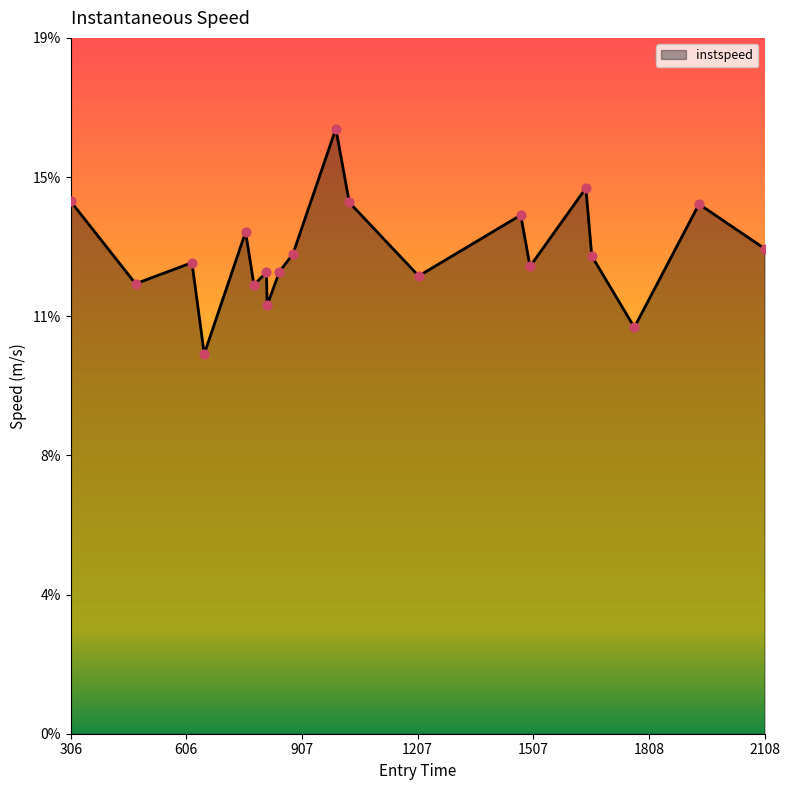

Is this an area chart (filled region under the line)?

Yes